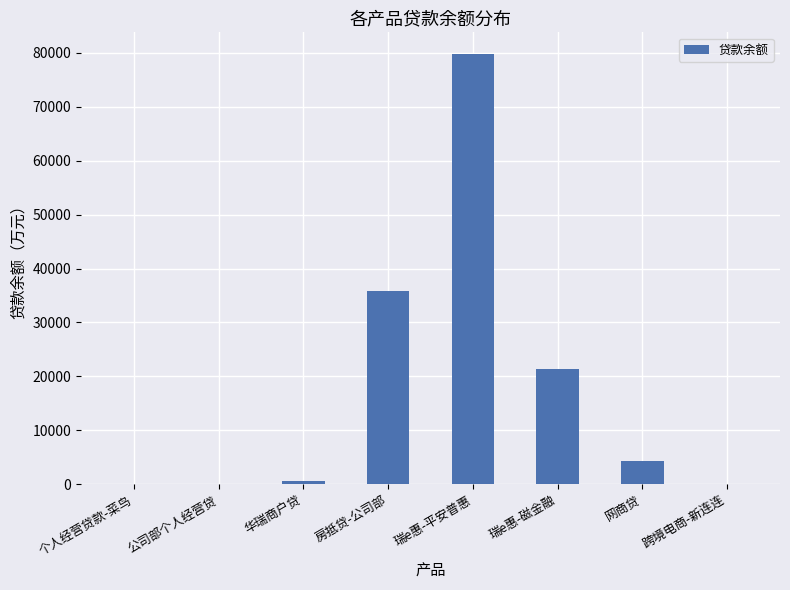

What is the sum of the values at 房抵贷-公司部 and 瑞e惠-平安普惠?

115718.1